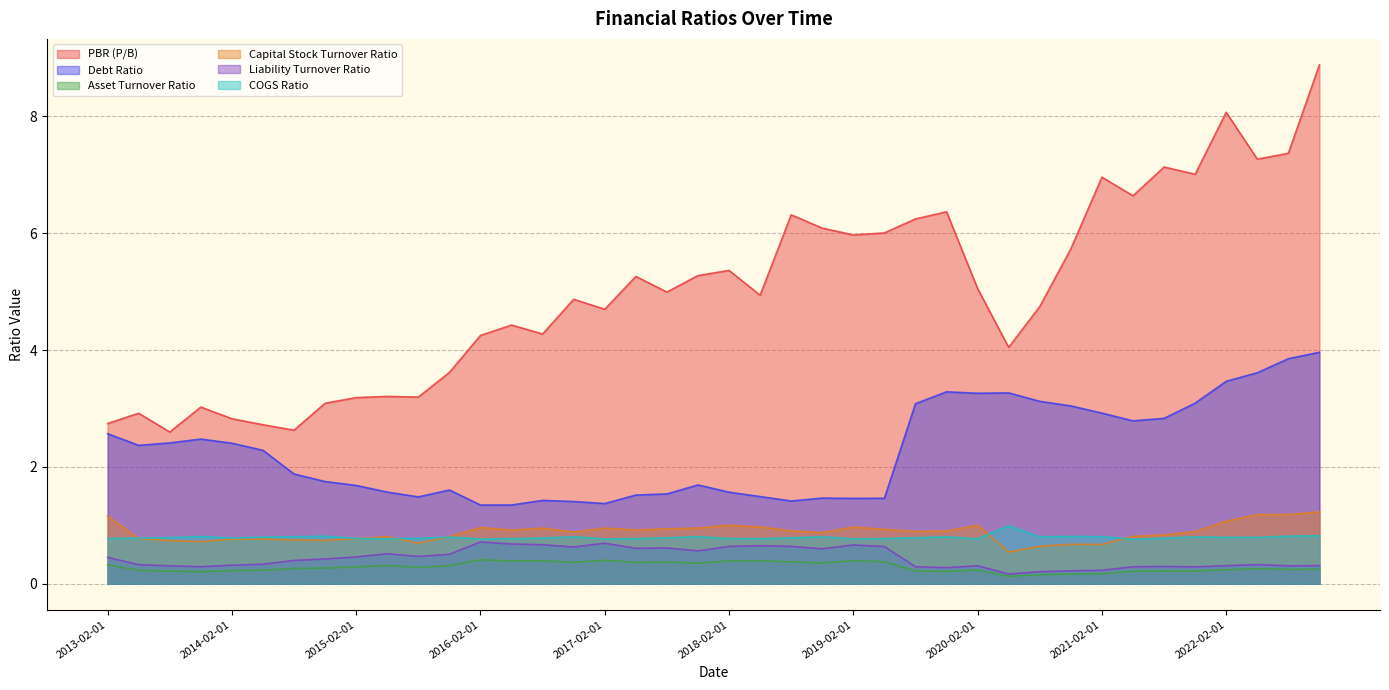

What is the spread (max minus min) of values at 2014-02-01?

2.6